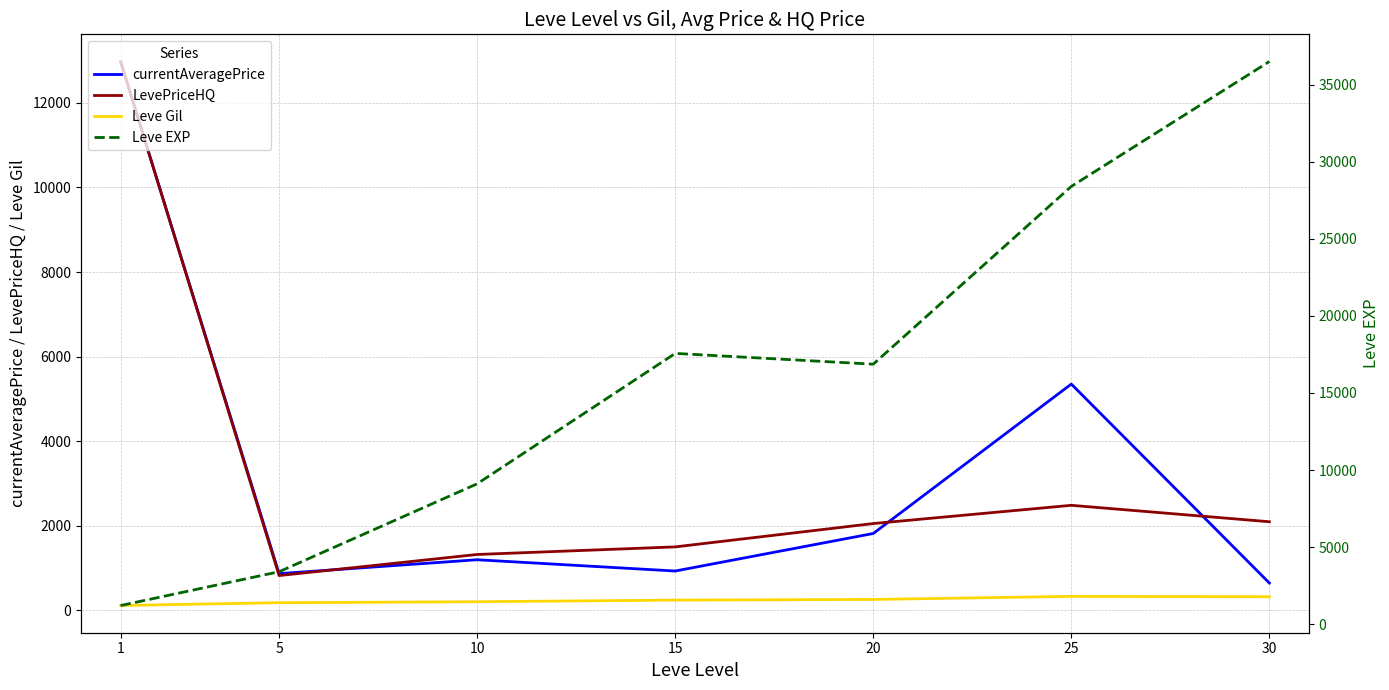

How many values in the Leve Gil series exceed 241?

4